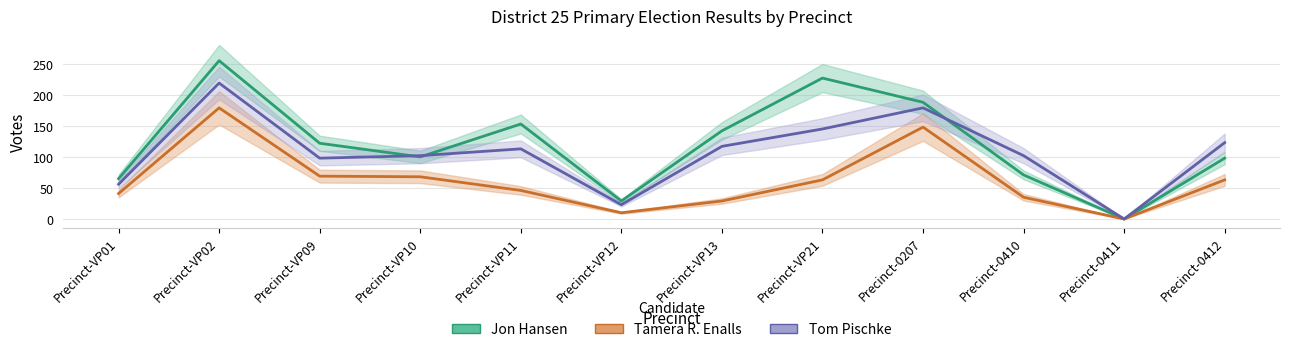

At which category does Jon Hansen reach its first local peak?

Precinct-VP02